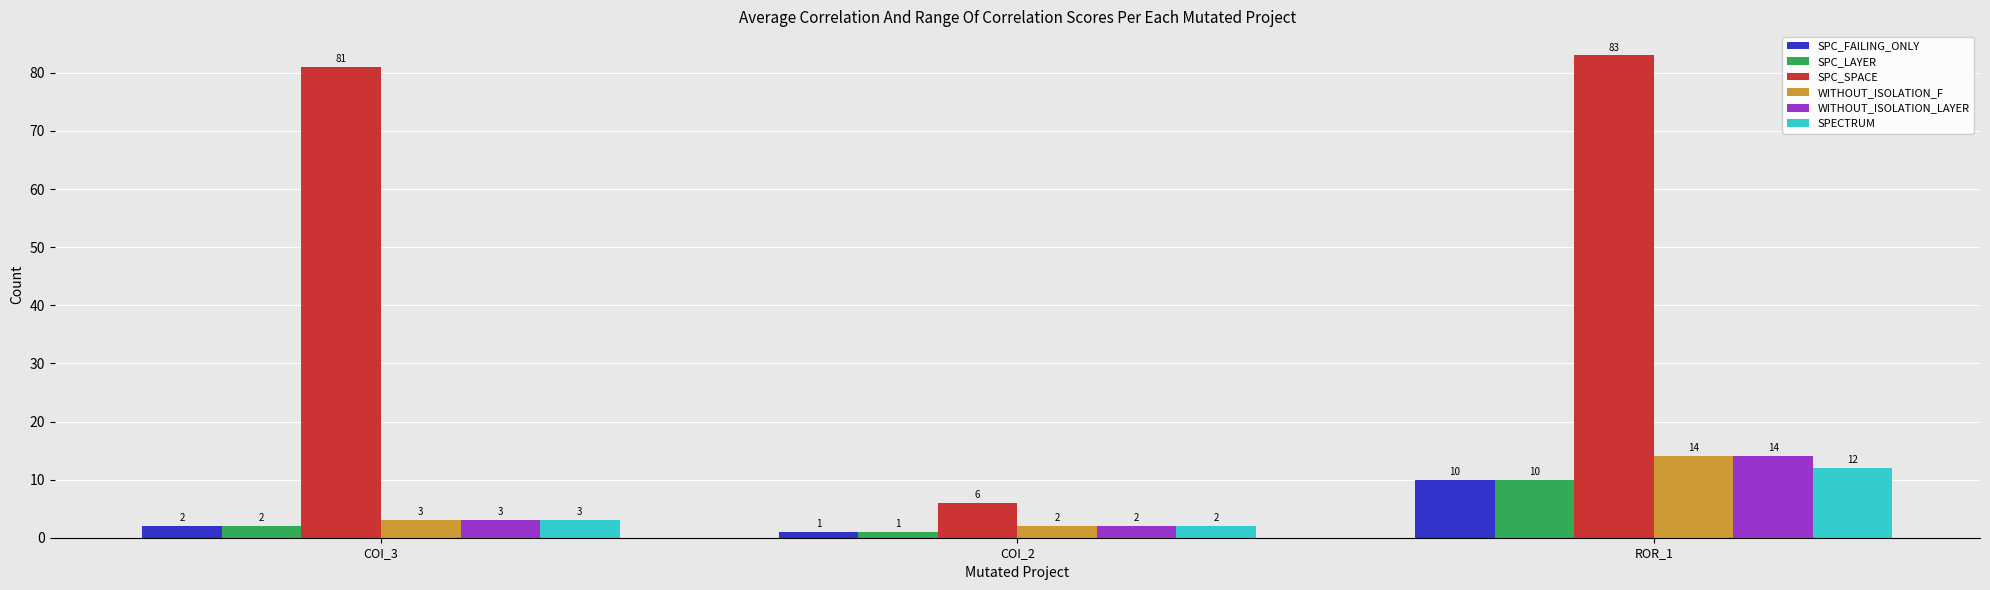

Which series has the widest spread of values?

SPC_SPACE